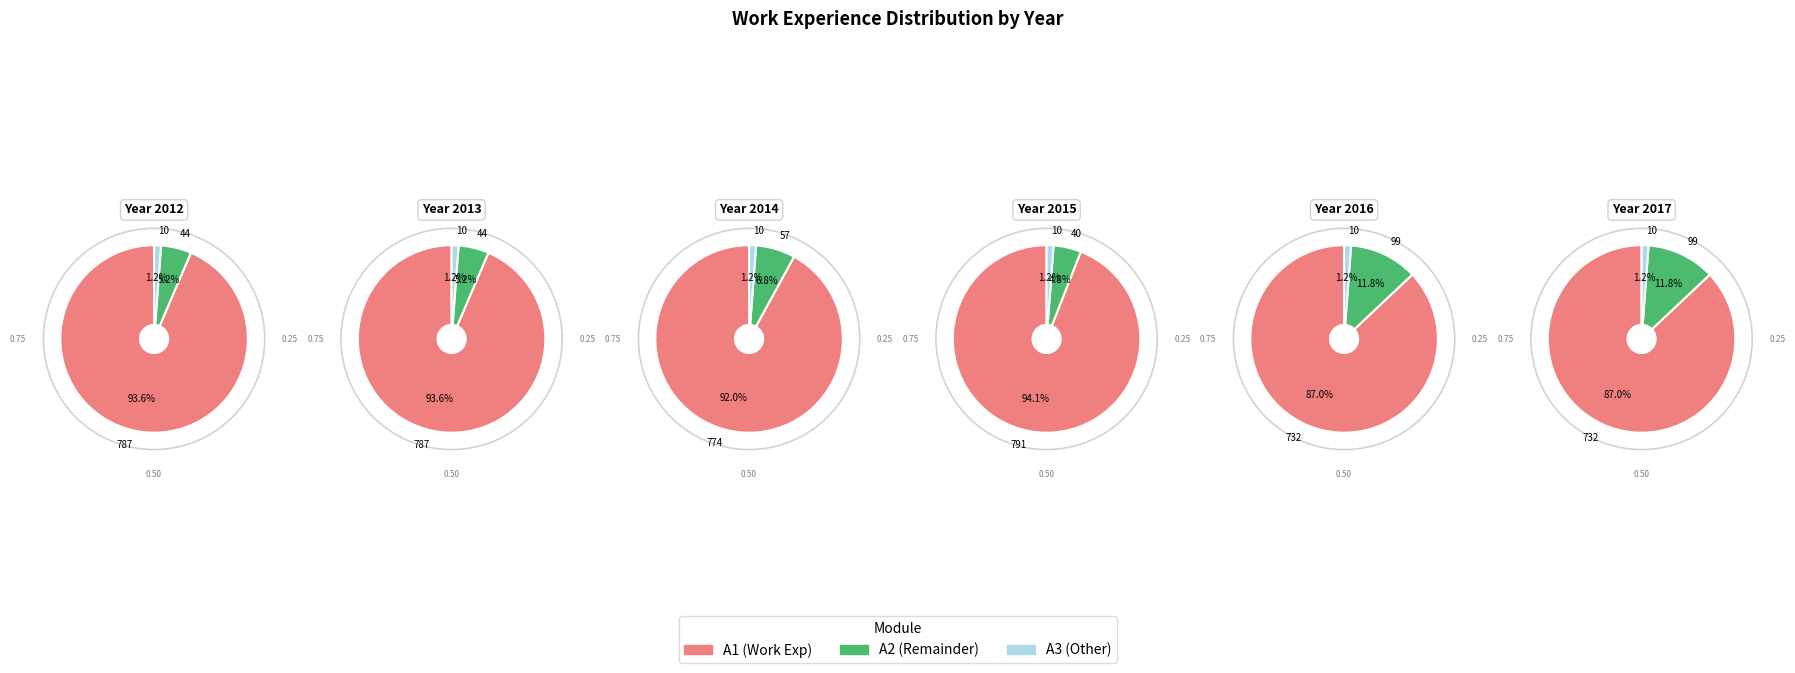

What is the largest slice in the pie chart?

2015